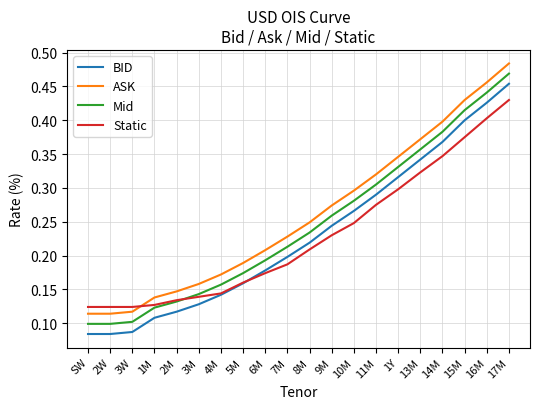

At which category is the sum across all series the highest?

17M